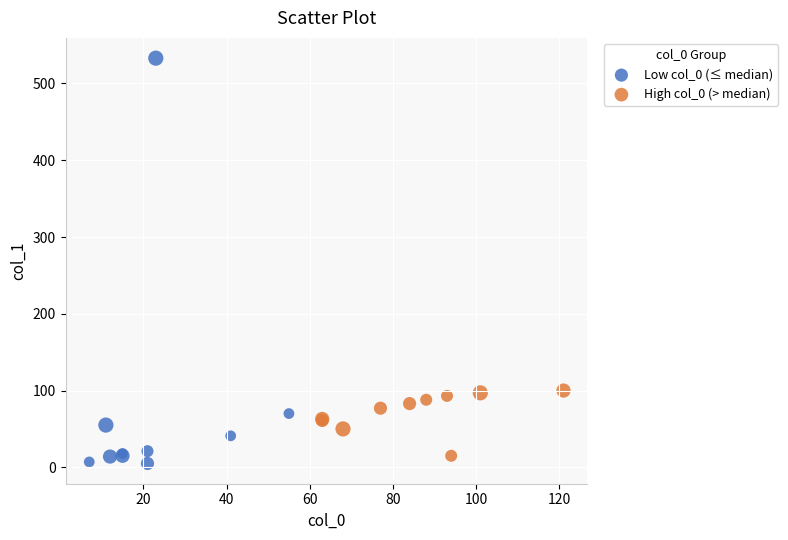

What are all the series names shown in the legend?

Low col_0 (≤ median), High col_0 (> median)